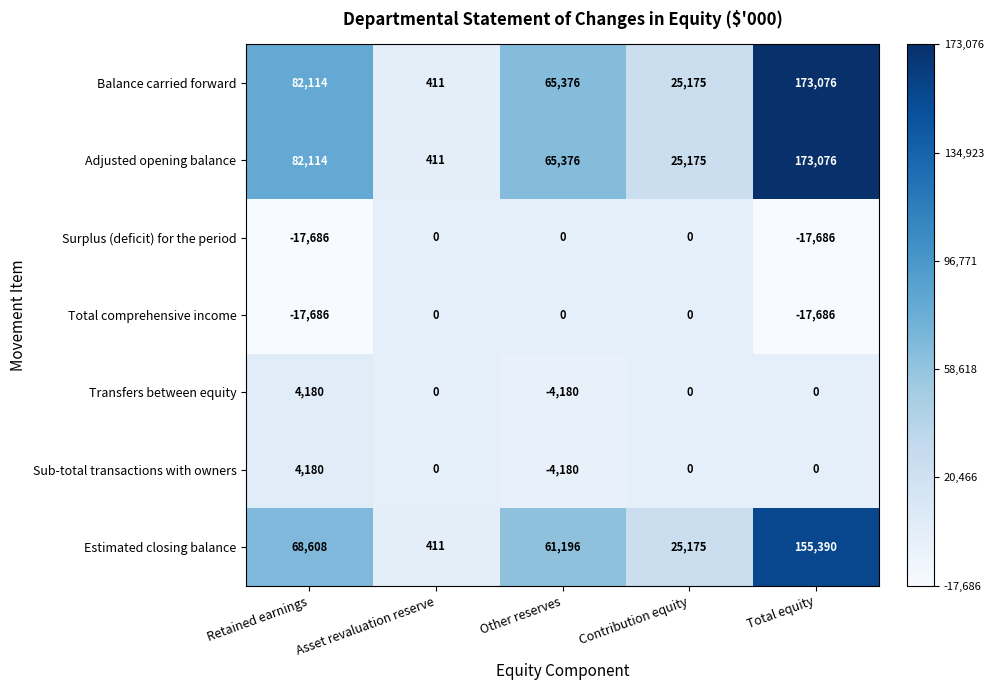

At which label is Estimated closing balance closest to 77900?

Retained earnings